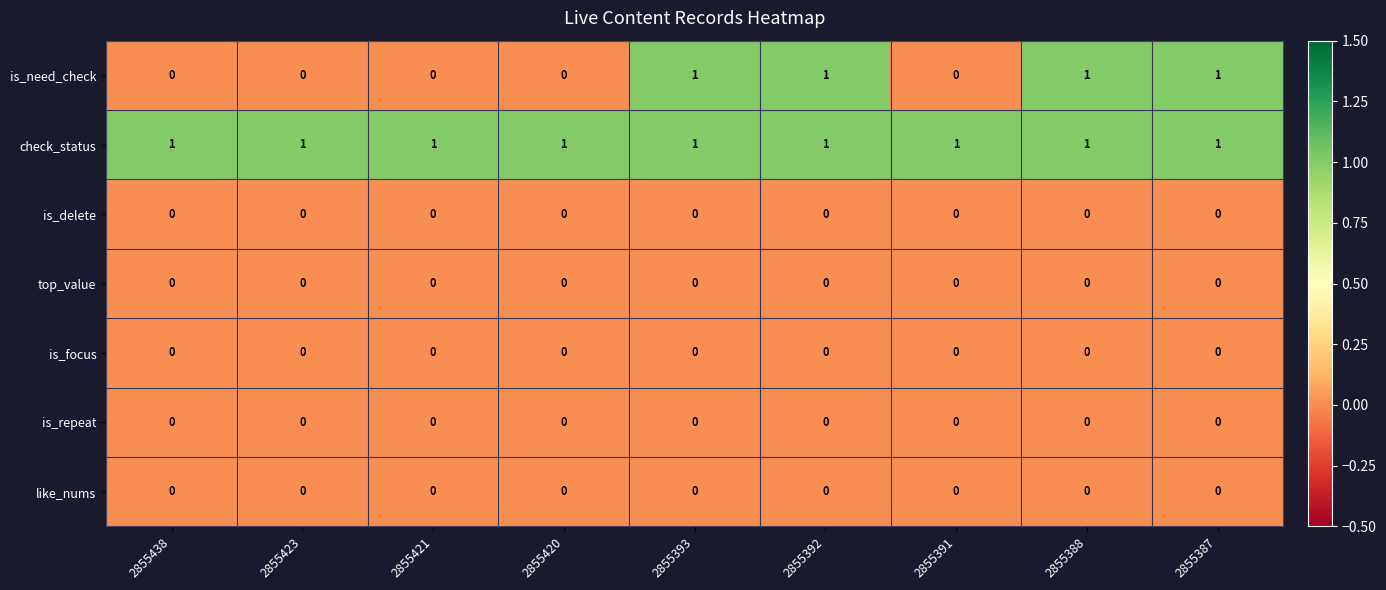

At how many categories does at least one series exceed 0?

9